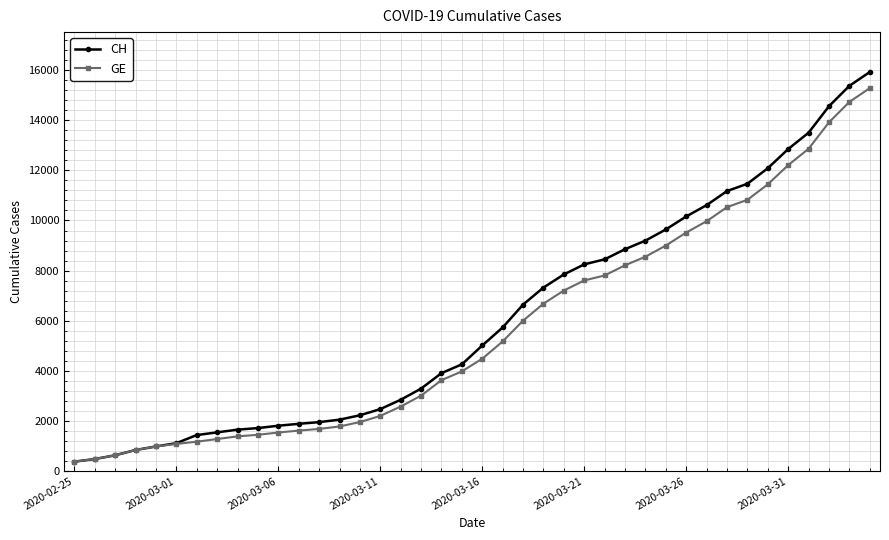

What is the value of the CH point at the 26th from the left?

8249